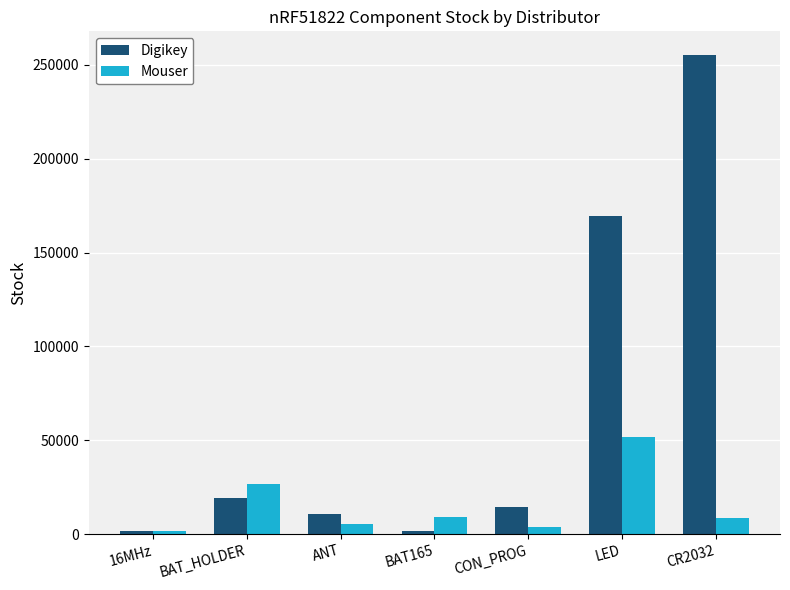

Rank the series by their average value, from highest to lowest.

Digikey, Mouser